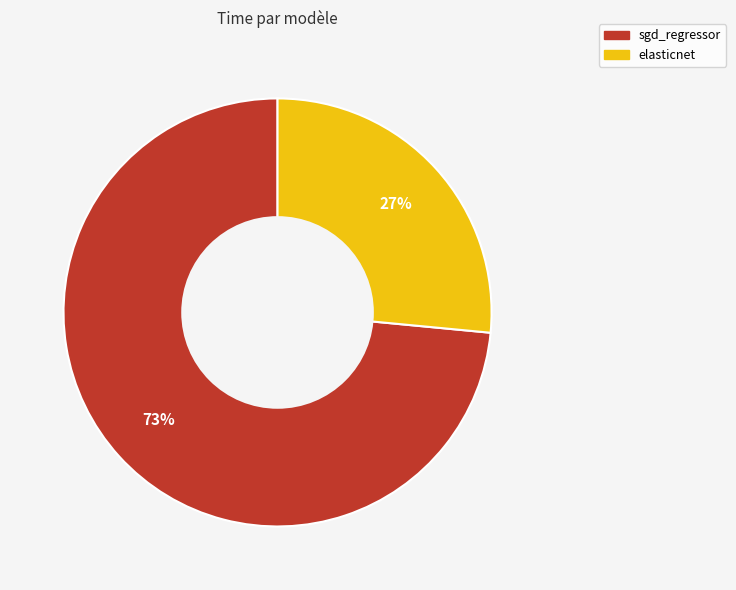

Is there a majority slice in this chart?

Yes